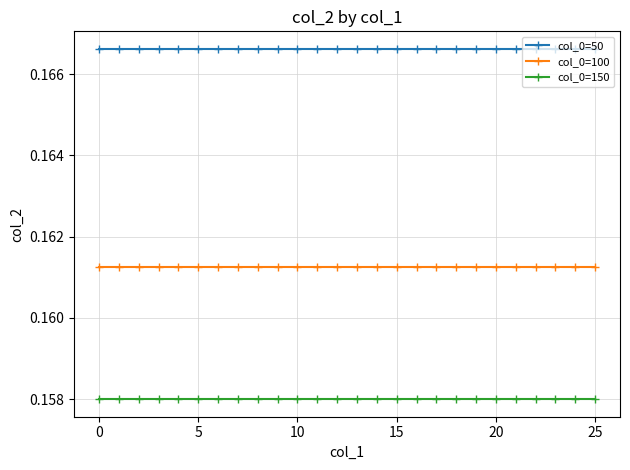

Which series has the largest total across all categories?

col_0=50